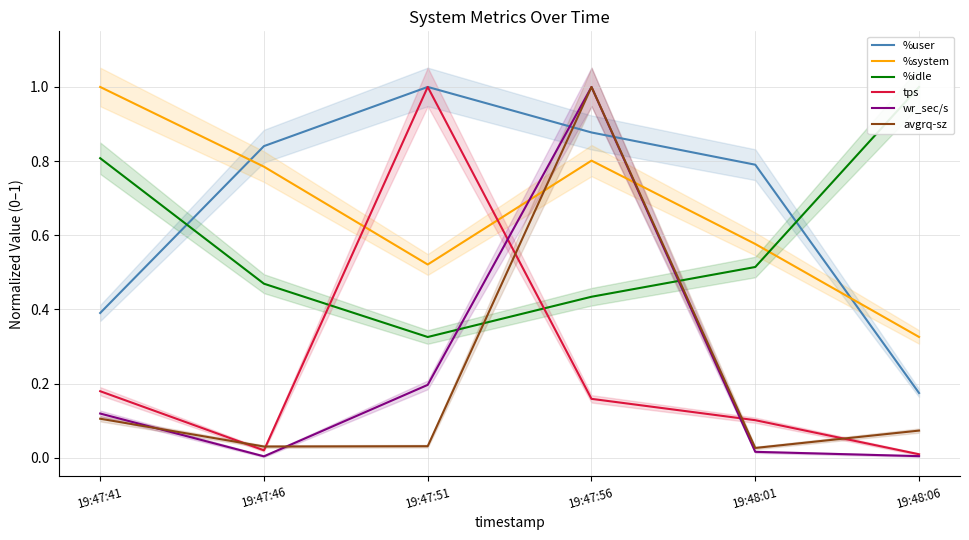

At how many categories does at least one series exceed 0?

6